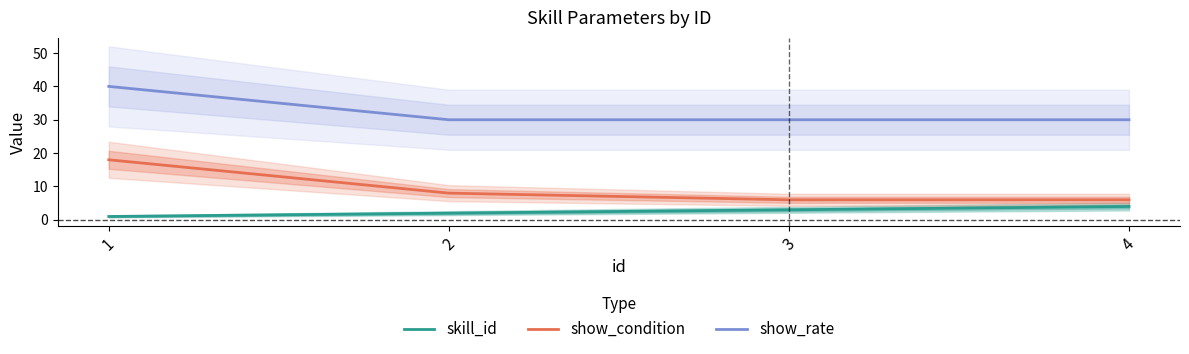

Reading left to right, transcribe all the data shown in this chart.

skill_id: 1	2	3	4
show_condition: 18	8	6	6
show_rate: 40	30	30	30